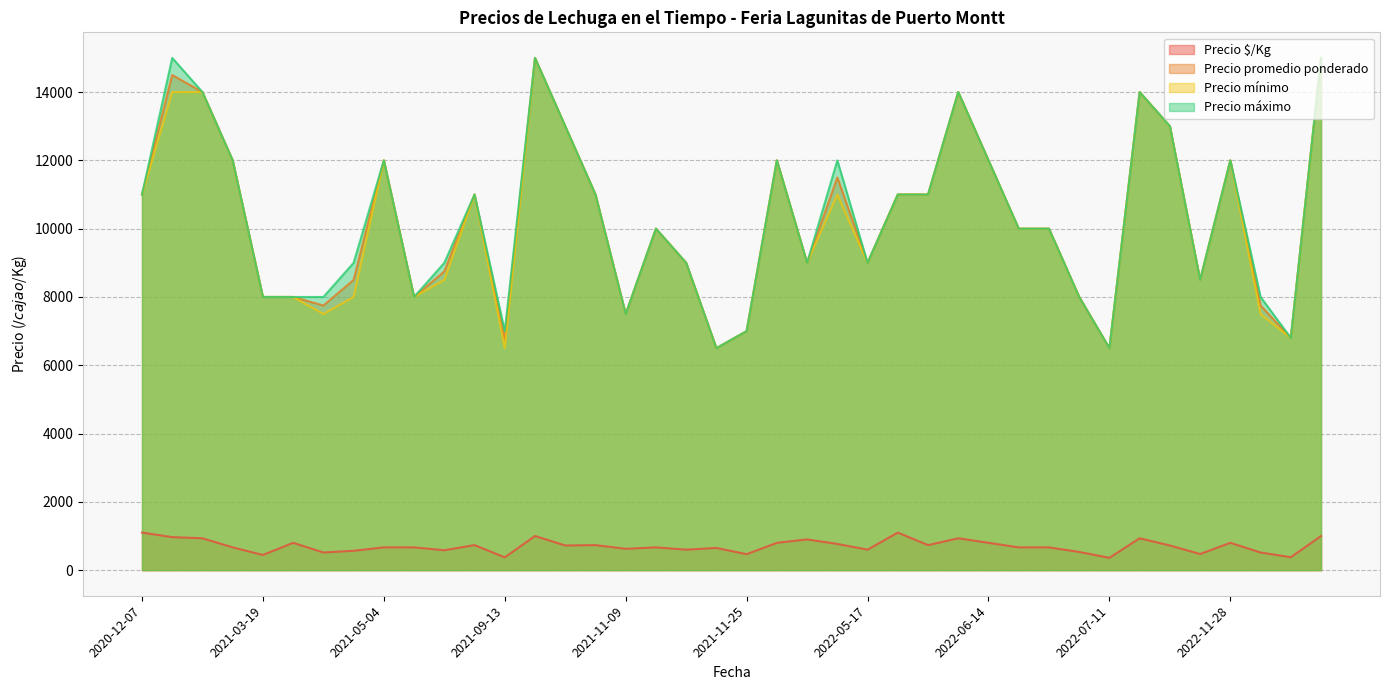

True or false: Precio mínimo and Precio $/Kg intersect in this chart.

False